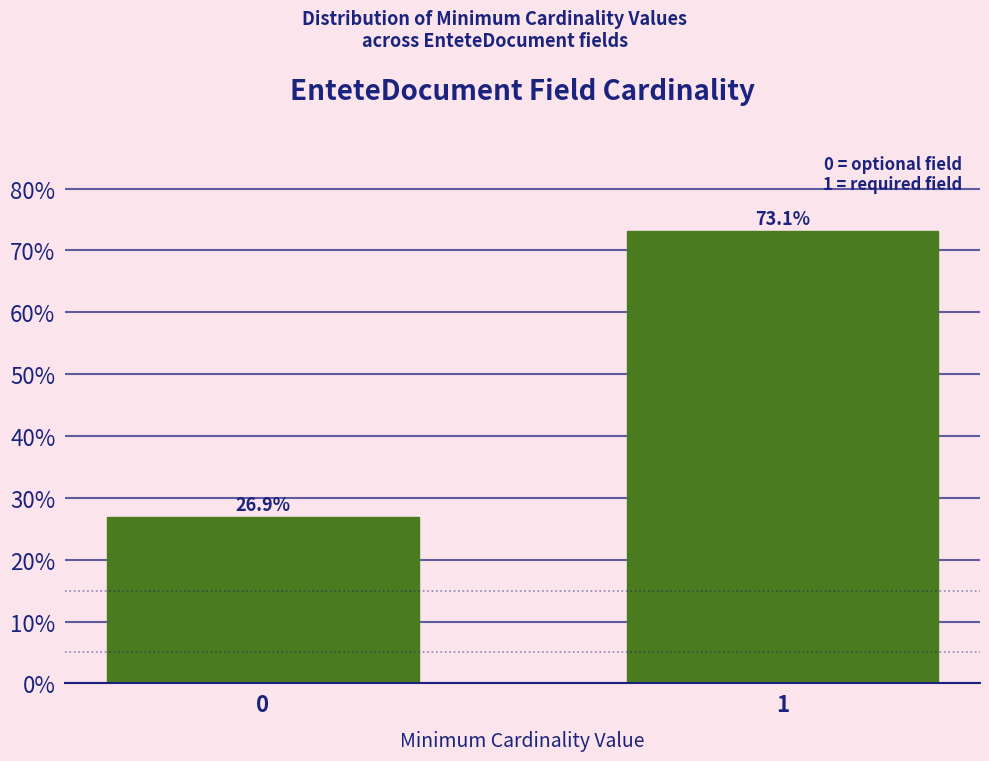

Reading left to right, what are all the values shown in this chart?

26.9	73.1